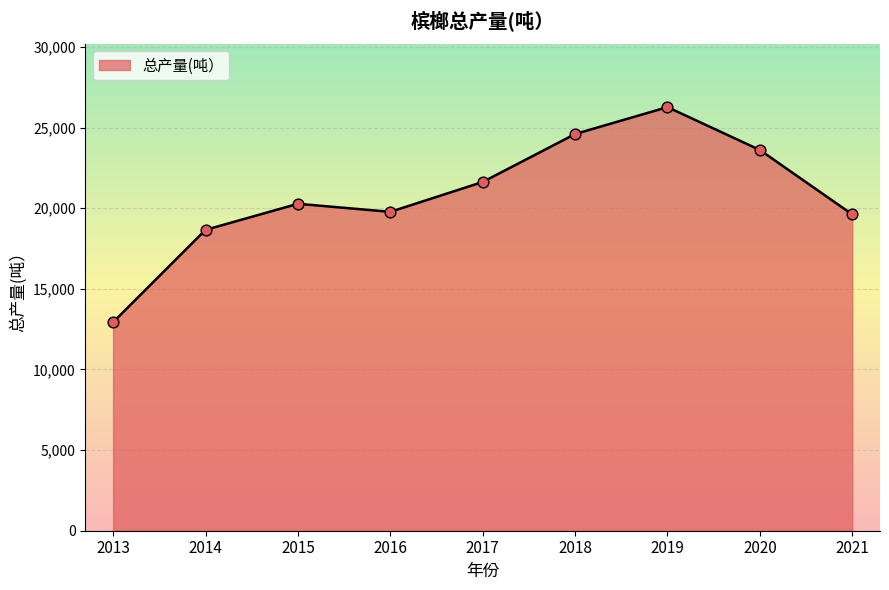

Approximately how many times larger is the value at 2015 compared to 2020?

0.9